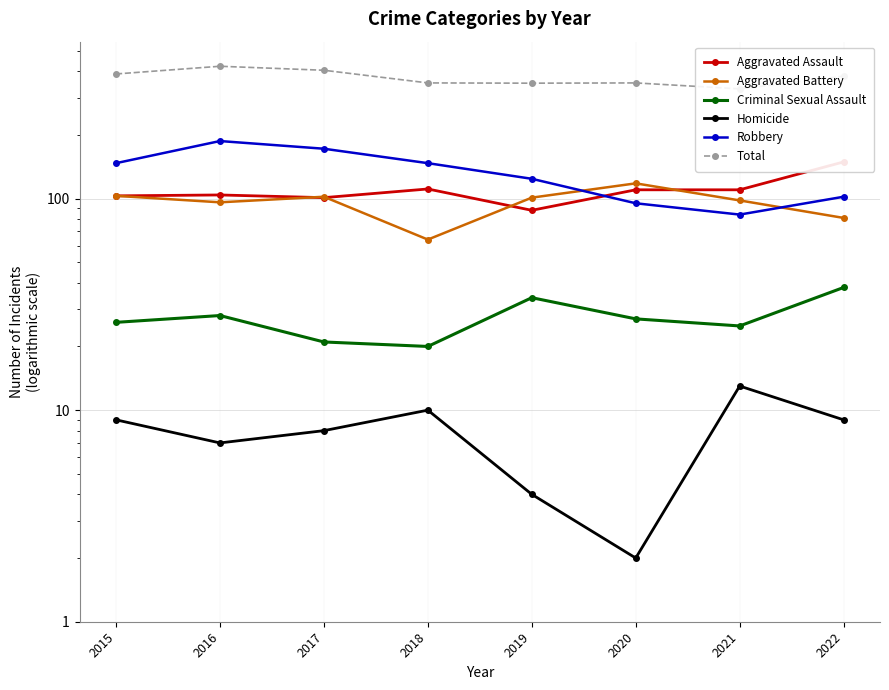

Between 2015 and 2016, which series saw the biggest shift?

Robbery